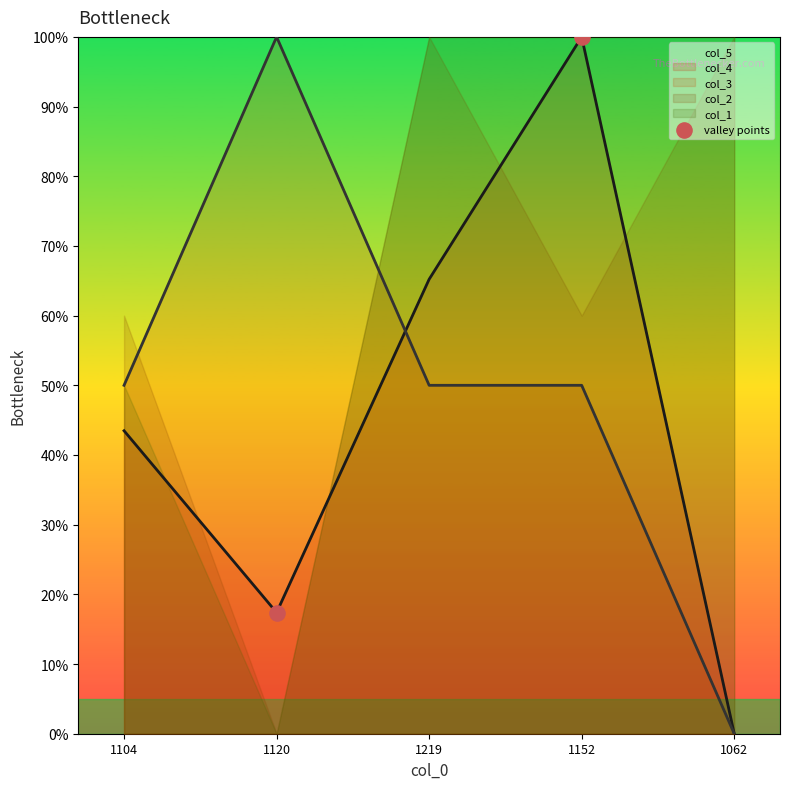

What is the change in value from 1120 to 1152?

+0.8